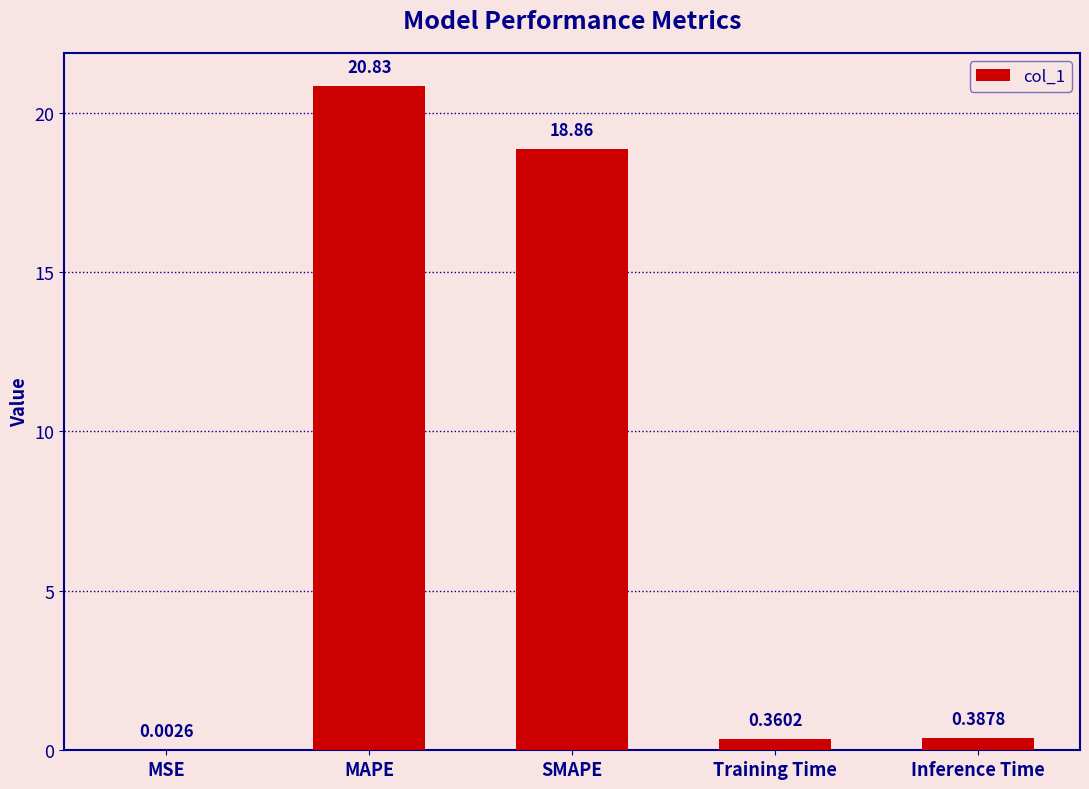

What is the greatest value displayed?

20.8